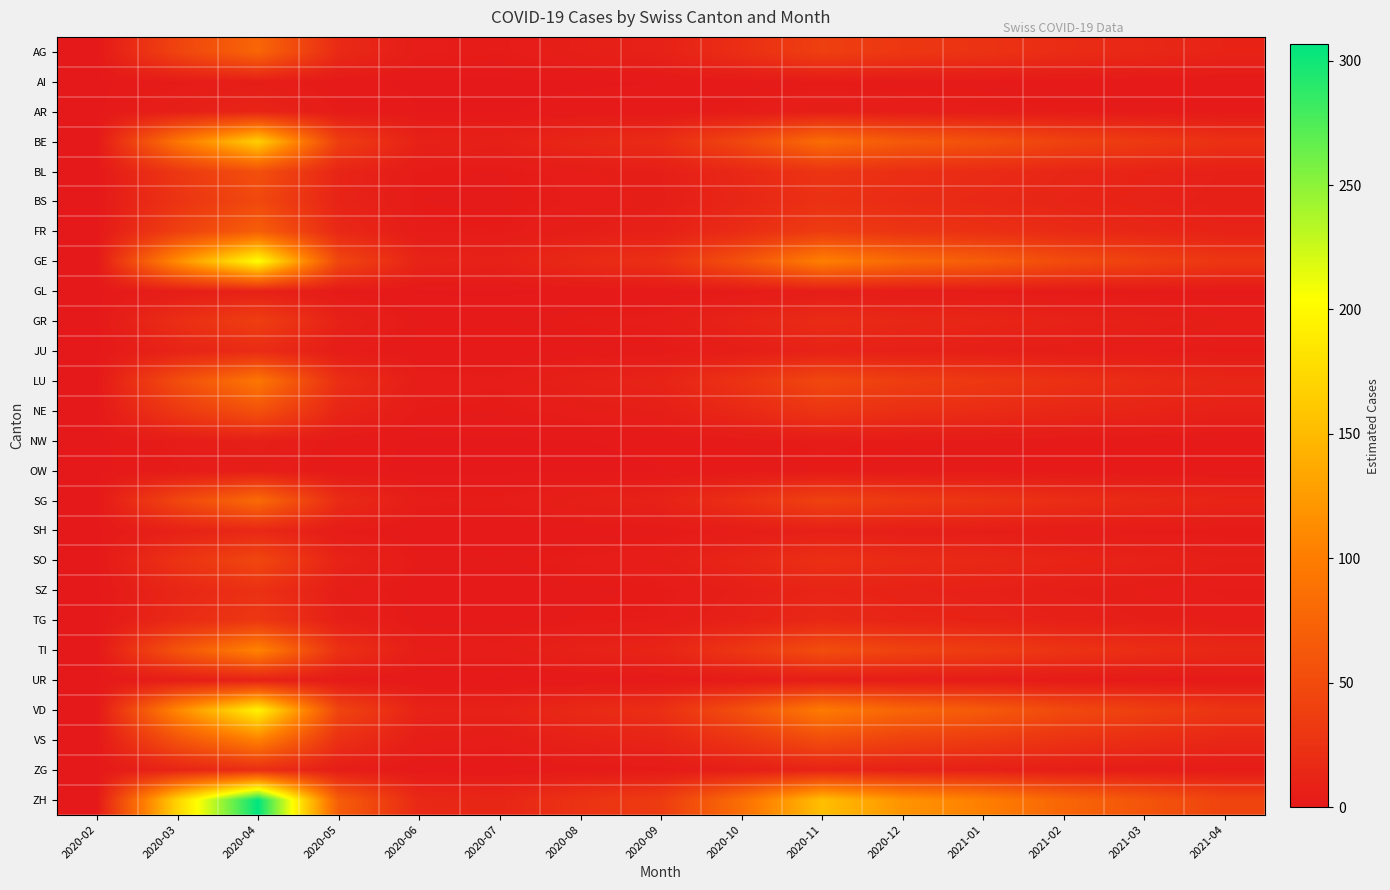

Between 2020-06 and 2020-12, which is larger?

2020-12